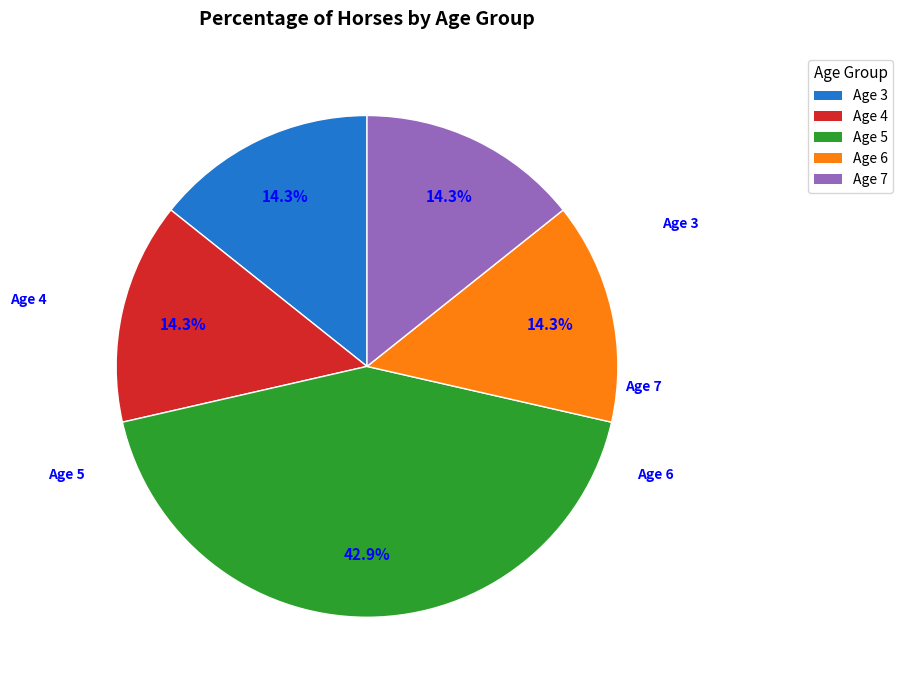

Which slice is the smallest?

Age 3